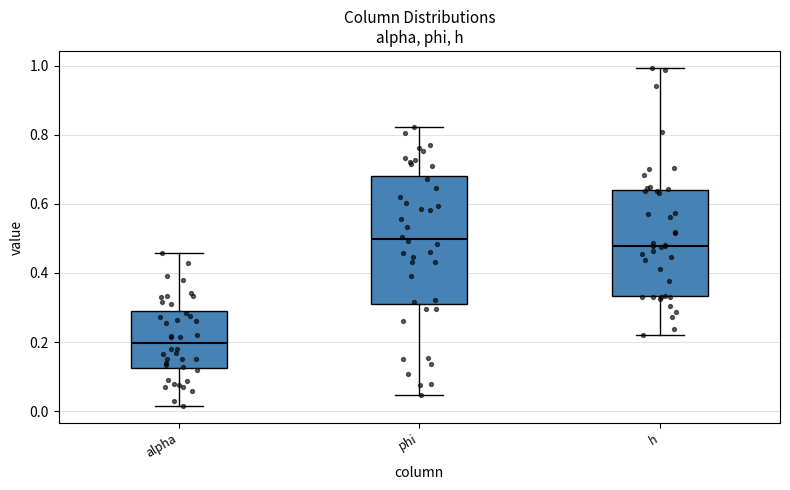

Reading left to right, read every box against the y-axis: the position of its median line, the range the box covers, and the ends of its whiskers. The values are not printed on the chart, so give them approximately, as read against the axis.

alpha: median 0.20, box 0.12 to 0.28, whiskers 0.02 to 0.46
phi: median 0.50, box 0.32 to 0.68, whiskers 0.04 to 0.82
h: median 0.48, box 0.34 to 0.64, whiskers 0.22 to 1.00